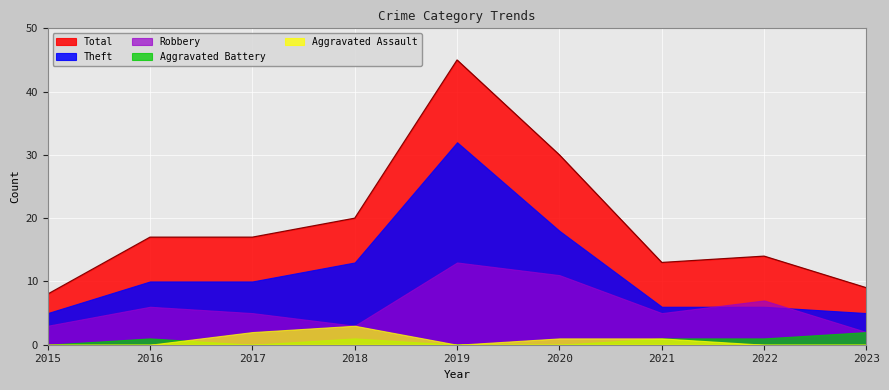

How many data points in Theft are less than 10?

4